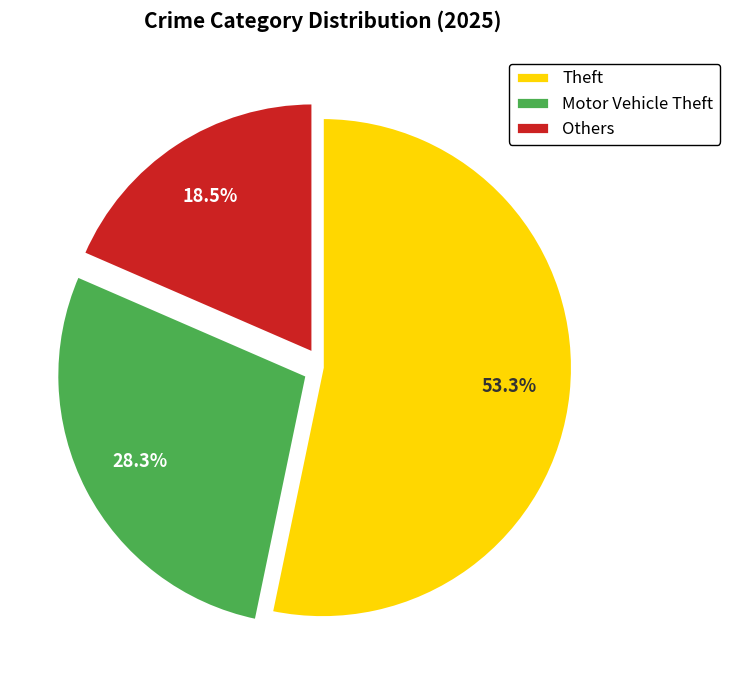

Which slice represents more than half of the pie?

Theft